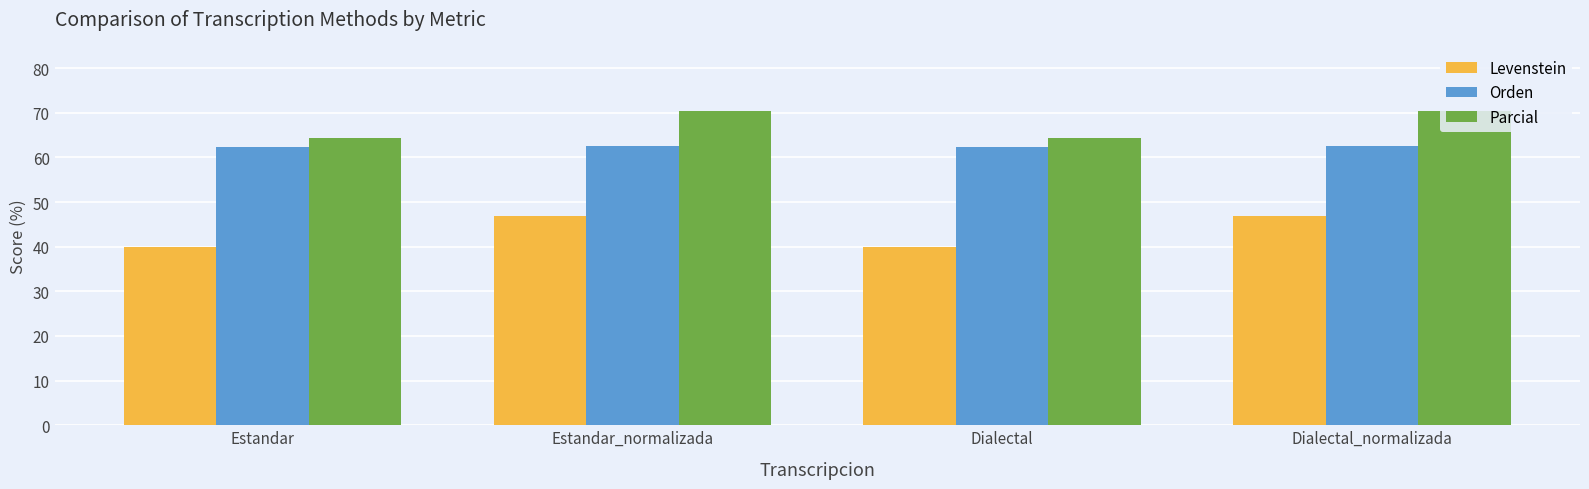

Count the Levenstein values in the range 39 to 46.

2